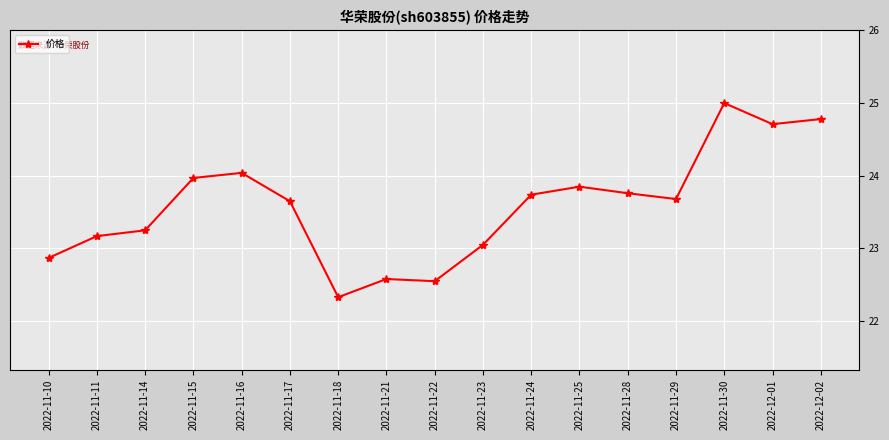

What is the greatest value displayed?

25.0